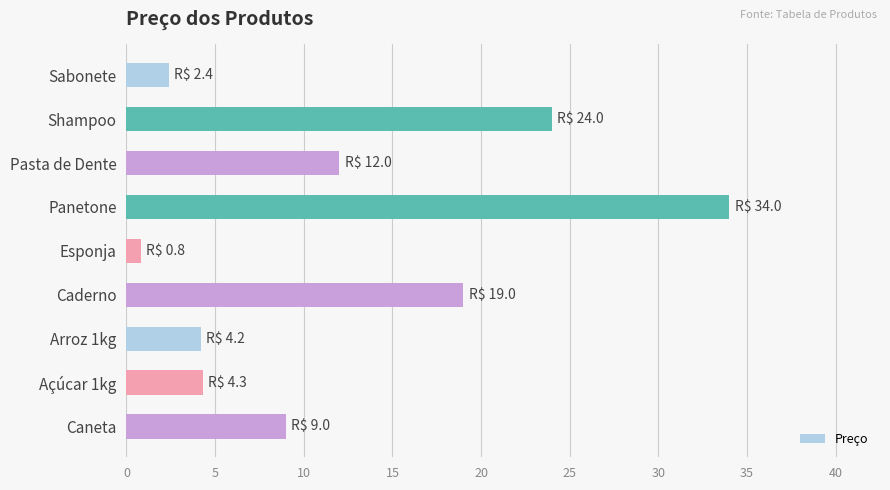

At which category does the chart reach its peak across all series?

Panetone